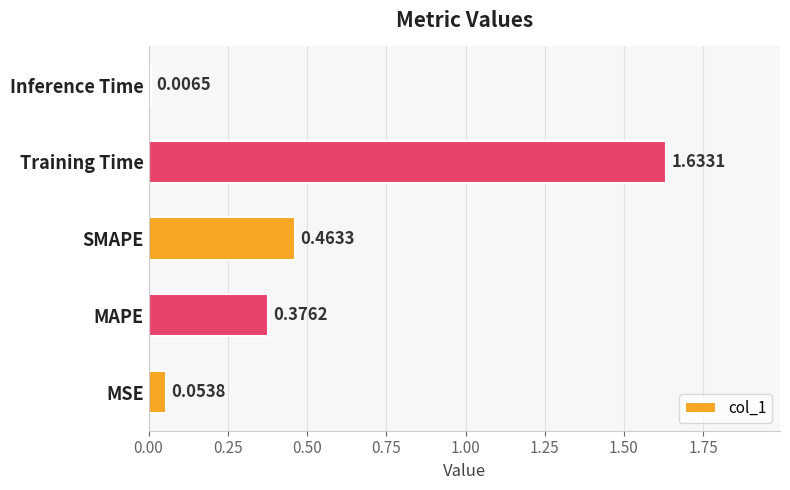

List the labels in order of value, largest first.

Training Time, SMAPE, MAPE, MSE, Inference Time